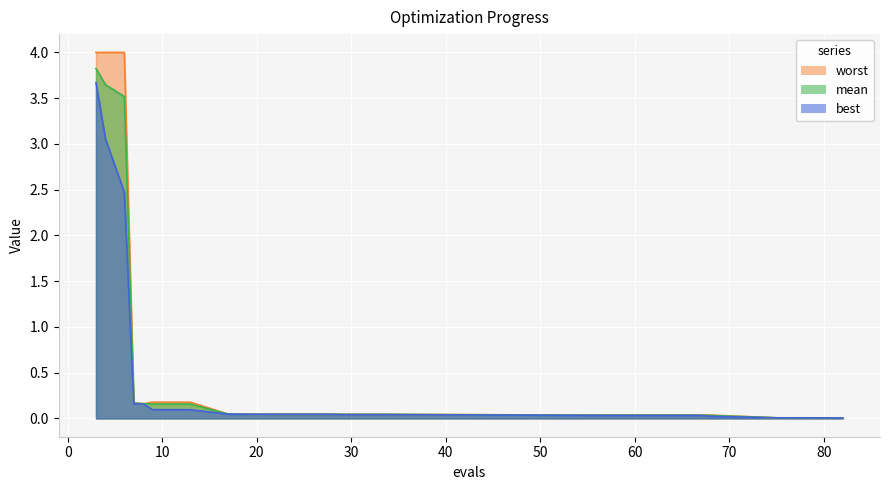

At how many categories does at least one series exceed 1?

3